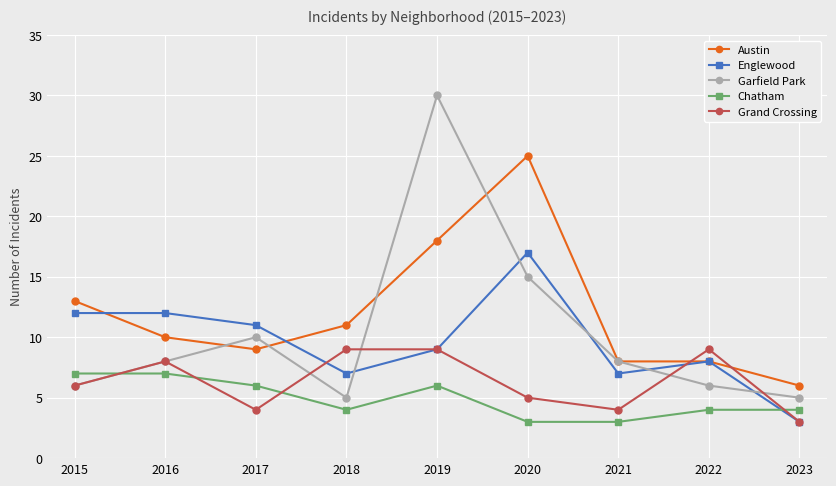

The value of Austin at 2018 is 11. True or false?

True